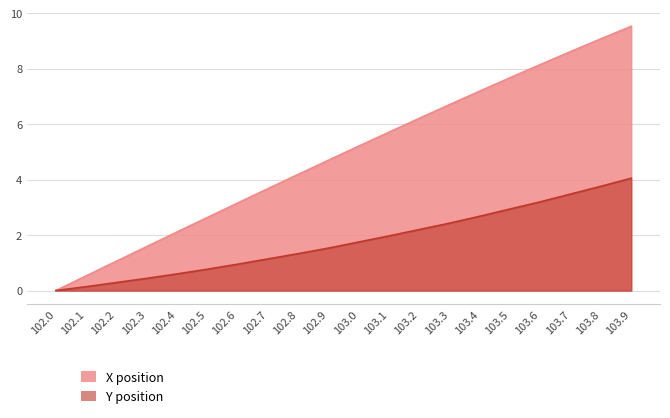

The value of X position at 103.8 is 5.7. True or false?

False